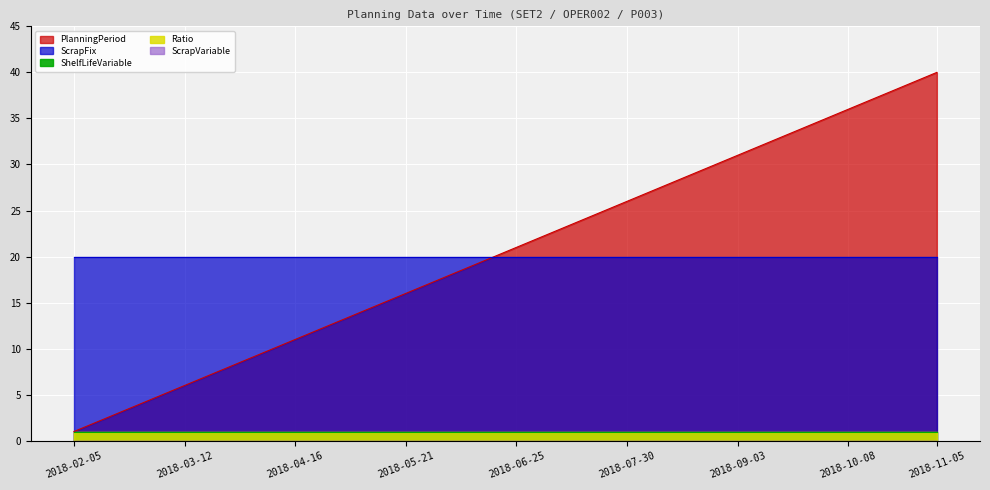

Reading left to right, transcribe all the data shown in this chart.

Ratio: 2018-02-05=1	2018-02-12=1	2018-02-19=1	2018-02-26=1	2018-03-05=1	2018-03-12=1	2018-03-19=1	2018-03-26=1	2018-04-02=1	2018-04-09=1	2018-04-16=1	2018-04-23=1	2018-04-30=1	2018-05-07=1	2018-05-14=1	2018-05-21=1	2018-05-28=1	2018-06-04=1	2018-06-11=1	2018-06-18=1	2018-06-25=1	2018-07-02=1	2018-07-09=1	2018-07-16=1	2018-07-23=1	2018-07-30=1	2018-08-06=1	2018-08-13=1	2018-08-20=1	2018-08-27=1	2018-09-03=1	2018-09-10=1	2018-09-17=1	2018-09-24=1	2018-10-01=1	2018-10-08=1	2018-10-15=1	2018-10-22=1	2018-10-29=1	2018-11-05=1
ScrapFix: 2018-02-05=20	2018-02-12=20	2018-02-19=20	2018-02-26=20	2018-03-05=20	2018-03-12=20	2018-03-19=20	2018-03-26=20	2018-04-02=20	2018-04-09=20	2018-04-16=20	2018-04-23=20	2018-04-30=20	2018-05-07=20	2018-05-14=20	2018-05-21=20	2018-05-28=20	2018-06-04=20	2018-06-11=20	2018-06-18=20	2018-06-25=20	2018-07-02=20	2018-07-09=20	2018-07-16=20	2018-07-23=20	2018-07-30=20	2018-08-06=20	2018-08-13=20	2018-08-20=20	2018-08-27=20	2018-09-03=20	2018-09-10=20	2018-09-17=20	2018-09-24=20	2018-10-01=20	2018-10-08=20	2018-10-15=20	2018-10-22=20	2018-10-29=20	2018-11-05=20
ScrapVariable: 2018-02-05=0	2018-02-12=0	2018-02-19=0	2018-02-26=0	2018-03-05=0	2018-03-12=0	2018-03-19=0	2018-03-26=0	2018-04-02=0	2018-04-09=0	2018-04-16=0	2018-04-23=0	2018-04-30=0	2018-05-07=0	2018-05-14=0	2018-05-21=0	2018-05-28=0	2018-06-04=0	2018-06-11=0	2018-06-18=0	2018-06-25=0	2018-07-02=0	2018-07-09=0	2018-07-16=0	2018-07-23=0	2018-07-30=0	2018-08-06=0	2018-08-13=0	2018-08-20=0	2018-08-27=0	2018-09-03=0	2018-09-10=0	2018-09-17=0	2018-09-24=0	2018-10-01=0	2018-10-08=0	2018-10-15=0	2018-10-22=0	2018-10-29=0	2018-11-05=0
ShelfLifeVariable: 2018-02-05=1	2018-02-12=1	2018-02-19=1	2018-02-26=1	2018-03-05=1	2018-03-12=1	2018-03-19=1	2018-03-26=1	2018-04-02=1	2018-04-09=1	2018-04-16=1	2018-04-23=1	2018-04-30=1	2018-05-07=1	2018-05-14=1	2018-05-21=1	2018-05-28=1	2018-06-04=1	2018-06-11=1	2018-06-18=1	2018-06-25=1	2018-07-02=1	2018-07-09=1	2018-07-16=1	2018-07-23=1	2018-07-30=1	2018-08-06=1	2018-08-13=1	2018-08-20=1	2018-08-27=1	2018-09-03=1	2018-09-10=1	2018-09-17=1	2018-09-24=1	2018-10-01=1	2018-10-08=1	2018-10-15=1	2018-10-22=1	2018-10-29=1	2018-11-05=1
PlanningPeriod: 2018-02-05=1	2018-02-12=2	2018-02-19=3	2018-02-26=4	2018-03-05=5	2018-03-12=6	2018-03-19=7	2018-03-26=8	2018-04-02=9	2018-04-09=10	2018-04-16=11	2018-04-23=12	2018-04-30=13	2018-05-07=14	2018-05-14=15	2018-05-21=16	2018-05-28=17	2018-06-04=18	2018-06-11=19	2018-06-18=20	2018-06-25=21	2018-07-02=22	2018-07-09=23	2018-07-16=24	2018-07-23=25	2018-07-30=26	2018-08-06=27	2018-08-13=28	2018-08-20=29	2018-08-27=30	2018-09-03=31	2018-09-10=32	2018-09-17=33	2018-09-24=34	2018-10-01=35	2018-10-08=36	2018-10-15=37	2018-10-22=38	2018-10-29=39	2018-11-05=40